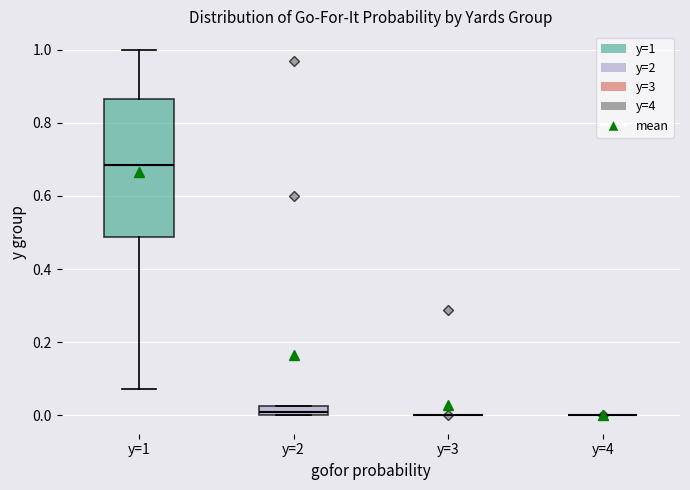

Which box is the tallest, from its lower edge to its upper edge?

y=1